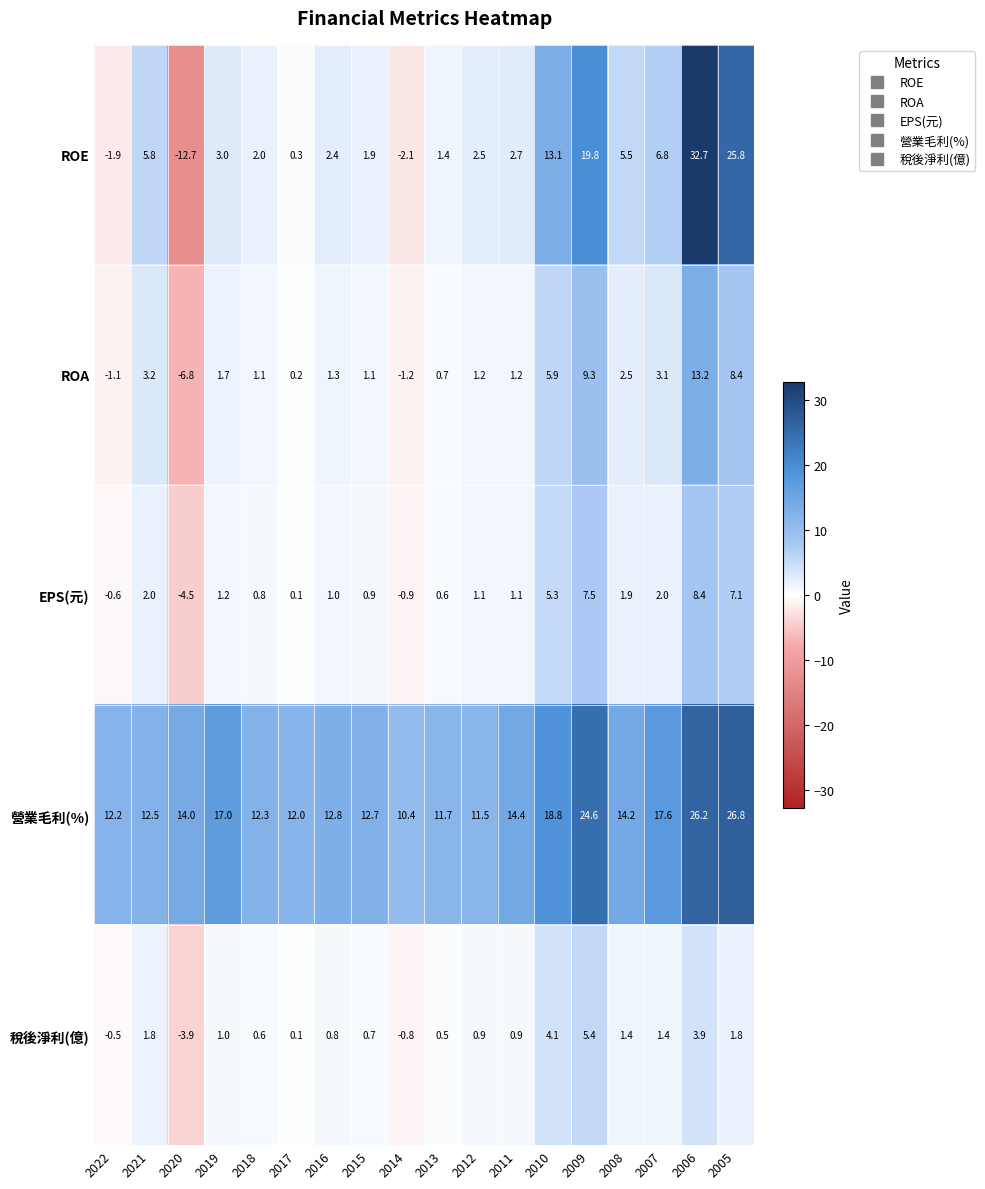

Count the number of categories in the chart.

18